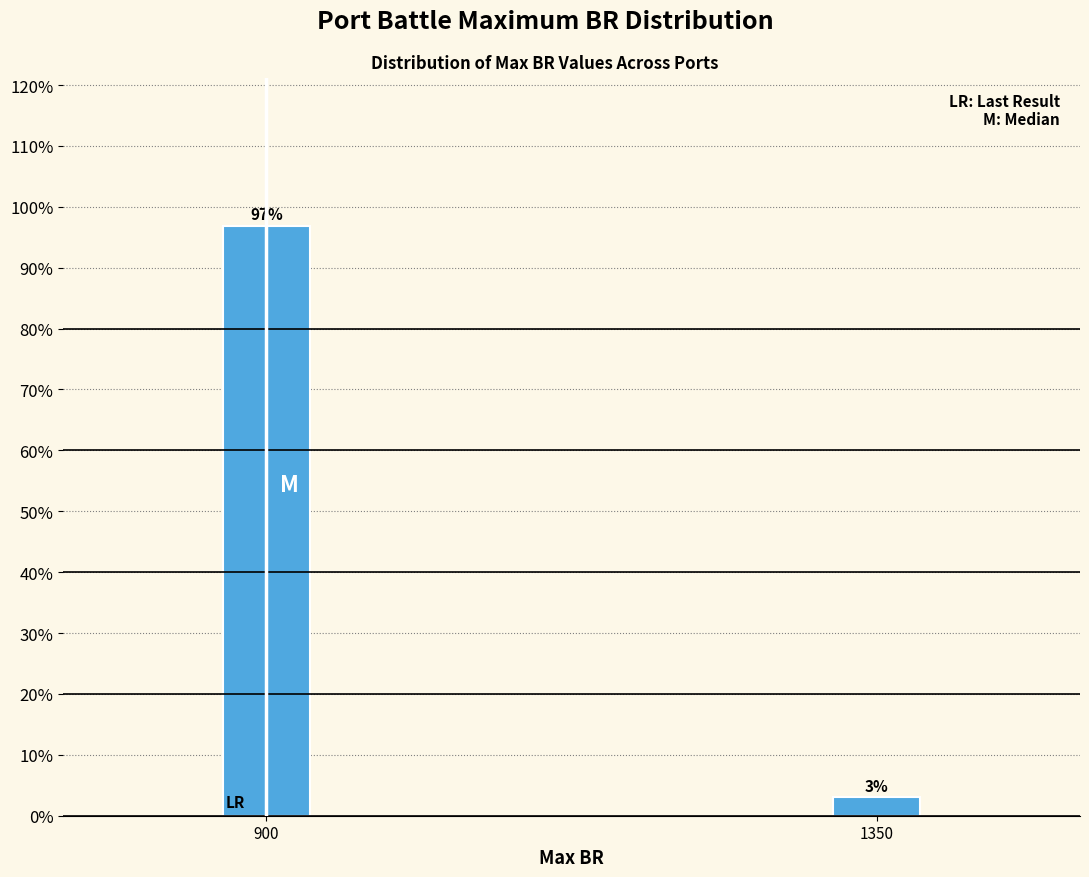

At which label does the data first exceed 96?

900